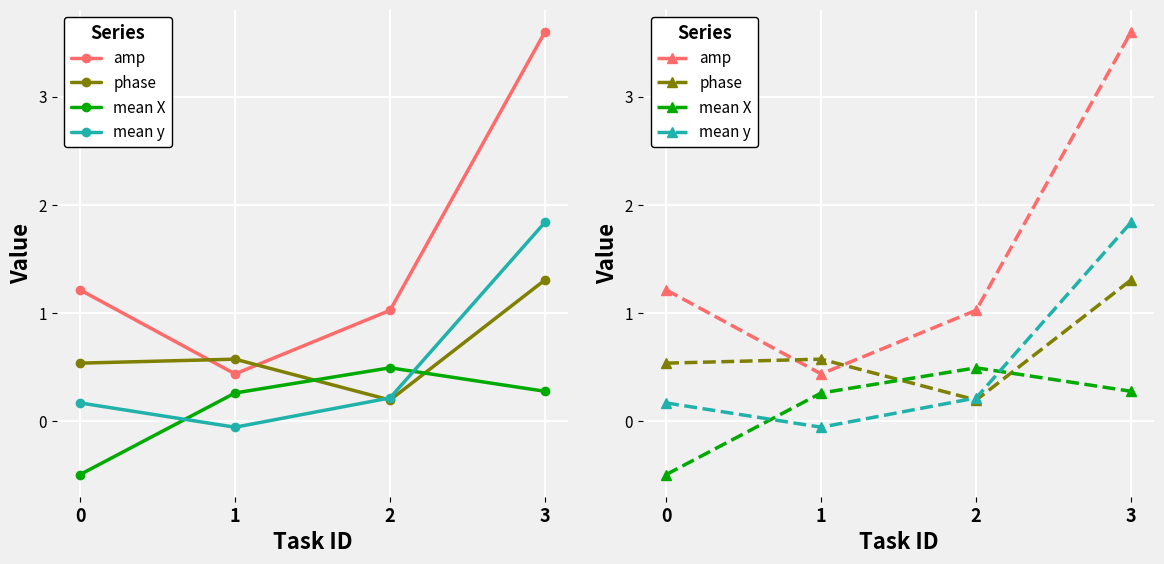

What is the value of the mean X point at the 4th from the left?

0.3